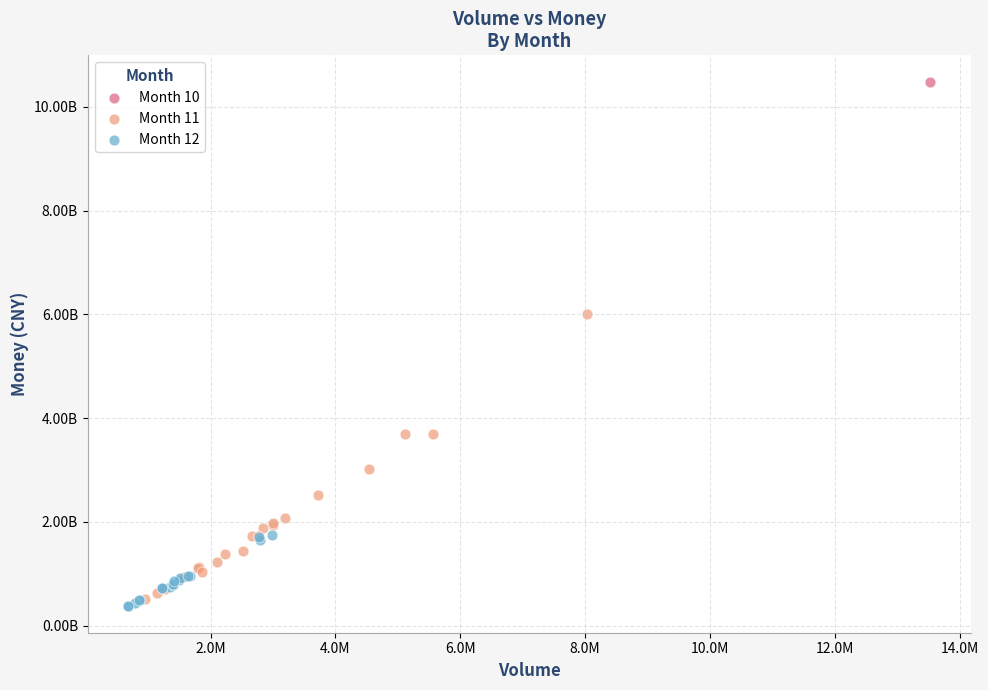

What are all the series names shown in the legend?

Month 10, Month 11, Month 12